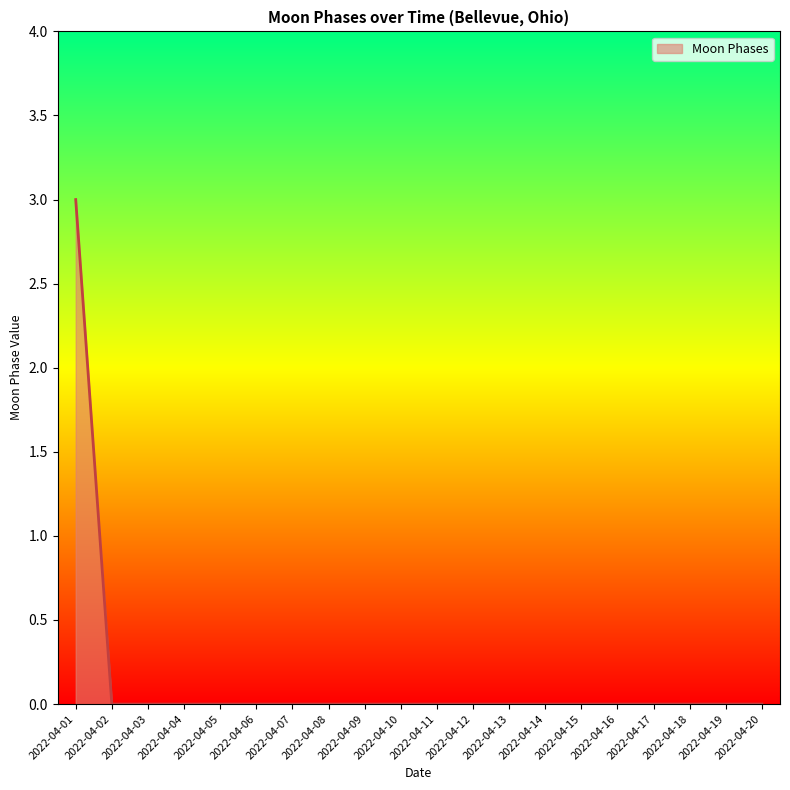

What is the greatest value displayed?

3